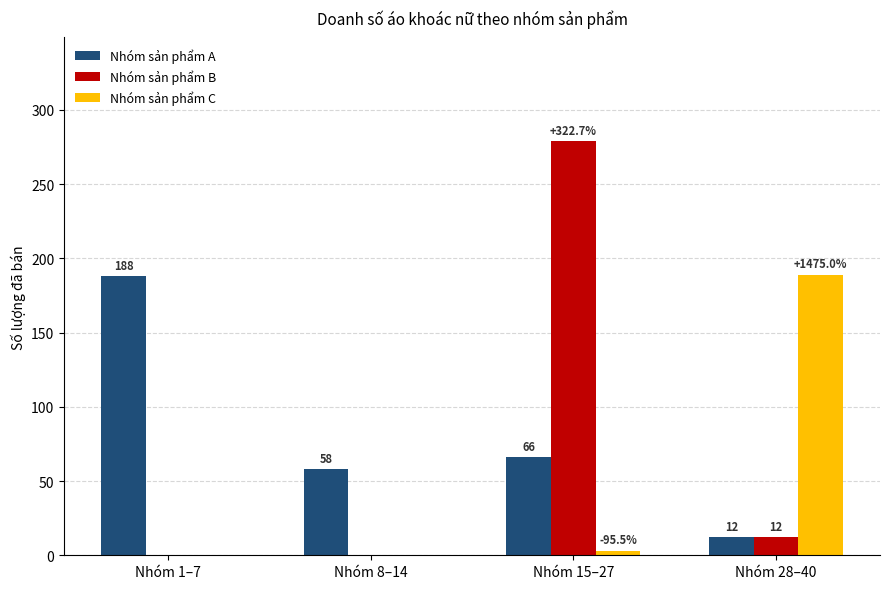

What are all the series names shown in the legend?

Nhóm sản phẩm A, Nhóm sản phẩm B, Nhóm sản phẩm C